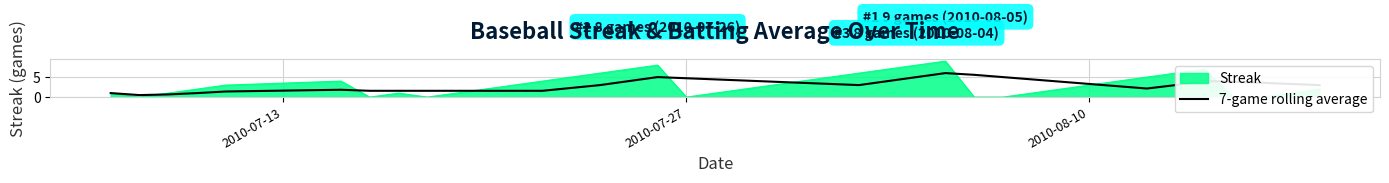

What is the maximum value for 7-game rolling average?

6.0